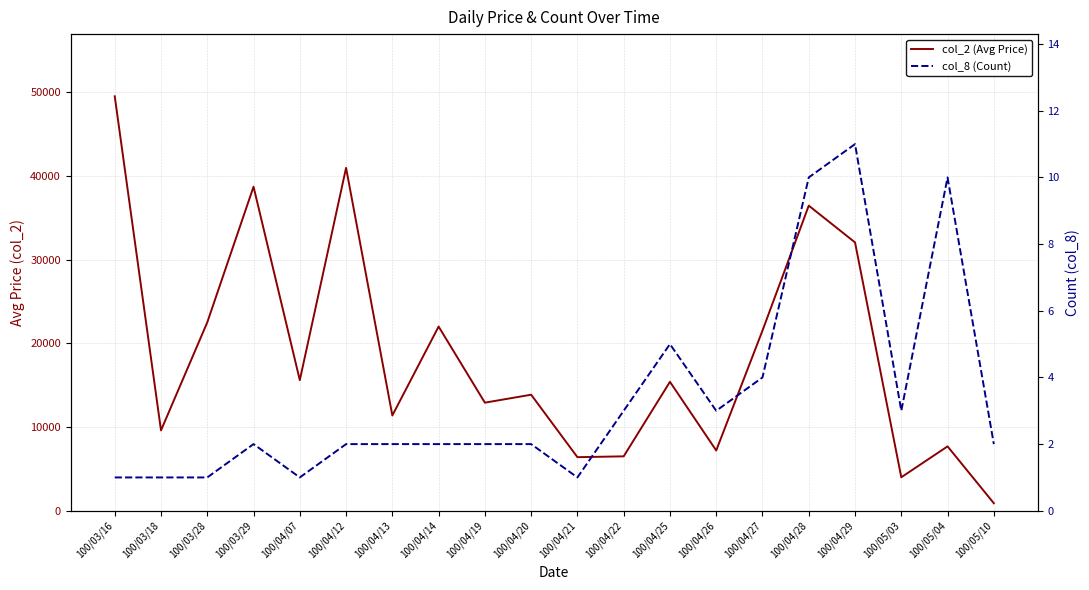

How many interior local peaks does the col_2 (Avg Price) series have?

7